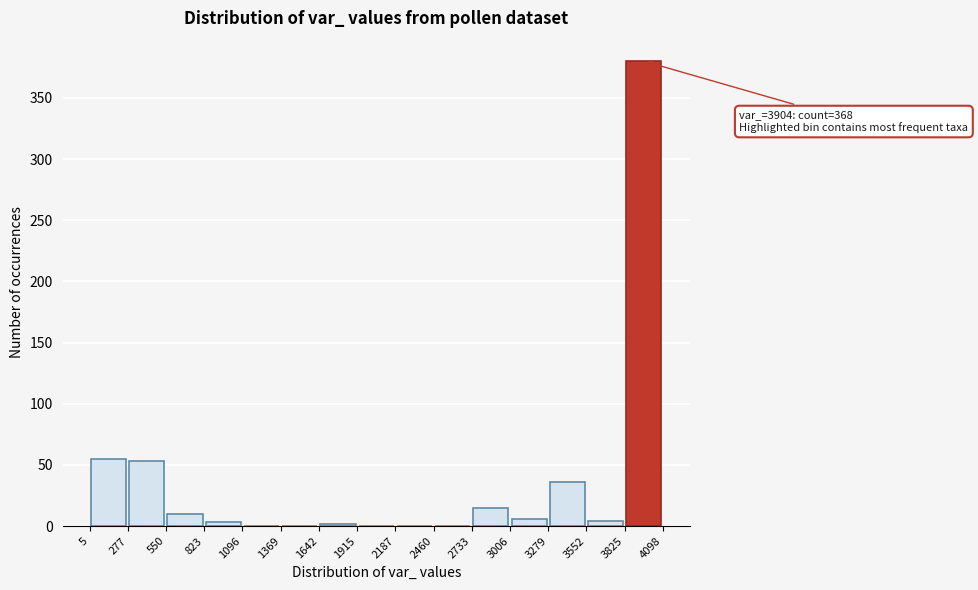

Over which range of the x-axis is the bar tallest?

3825 to 4098